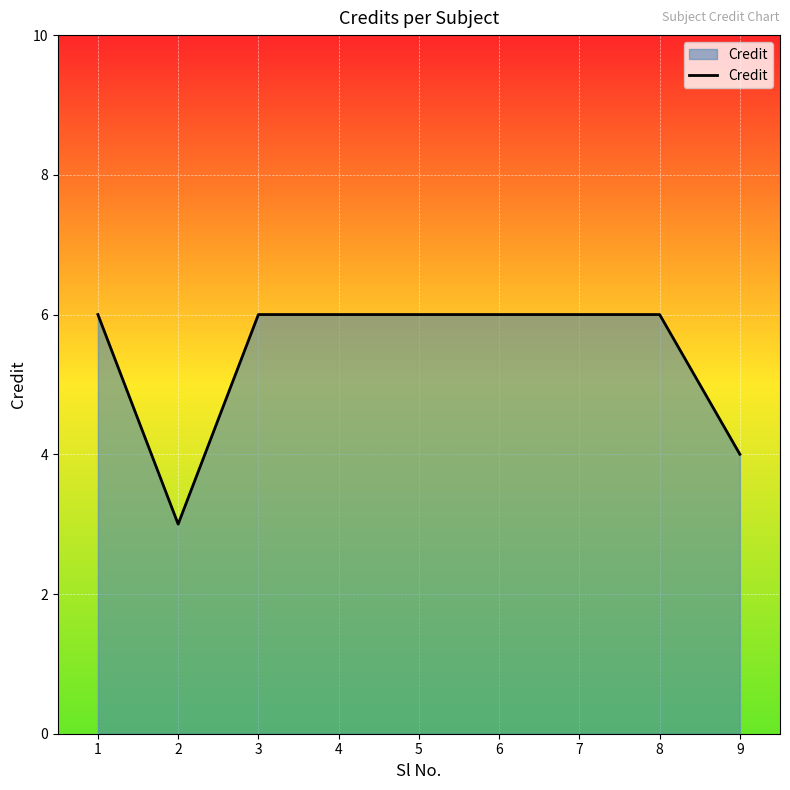

How many values are below 6?

2